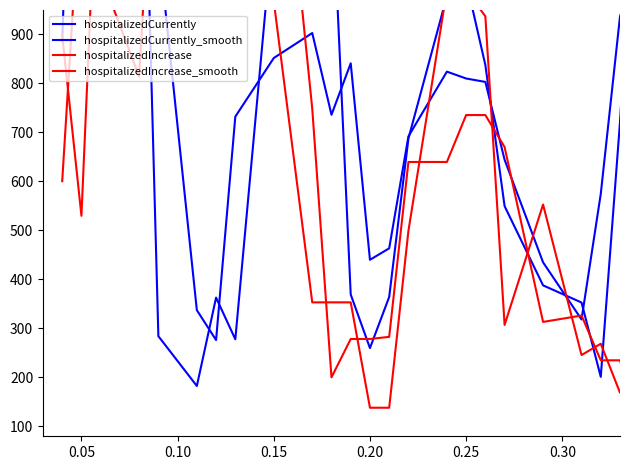

Where do hospitalizedCurrently_smooth and hospitalizedIncrease first cross each other?

0.05 and 0.10